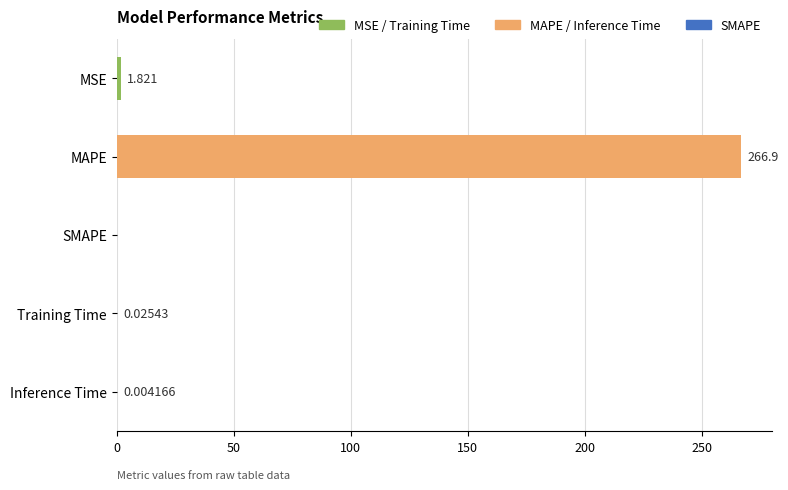

At which label is the value closest to 133?

MSE